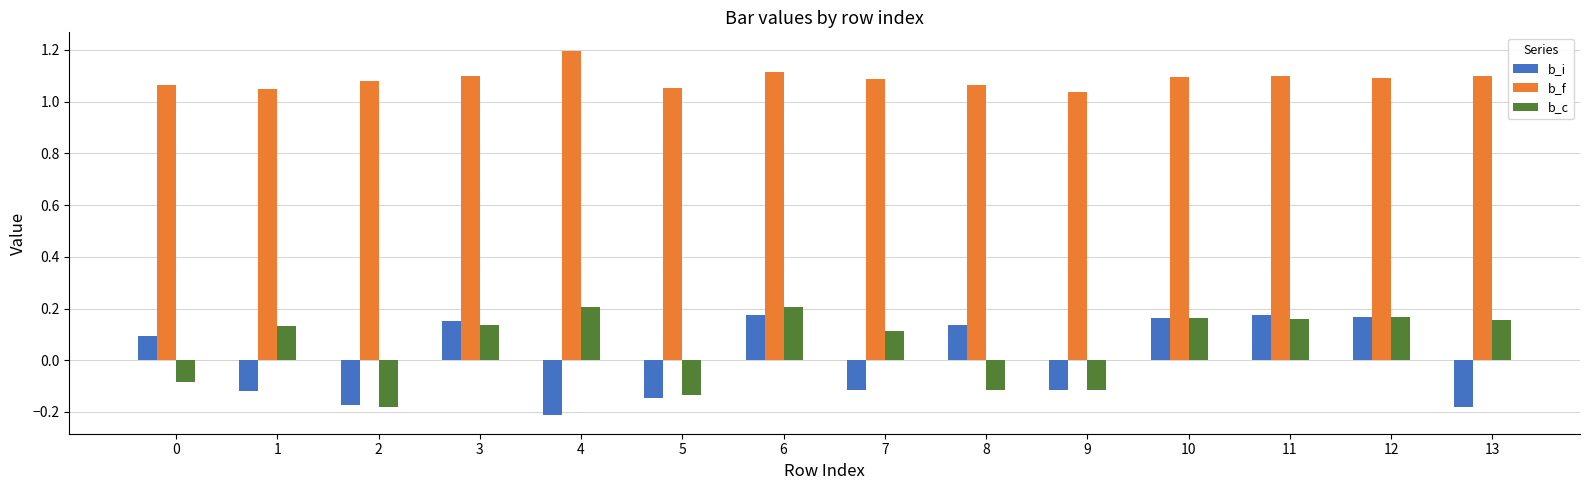

At 13, list the series in order from largest to smallest.

b_f, b_c, b_i